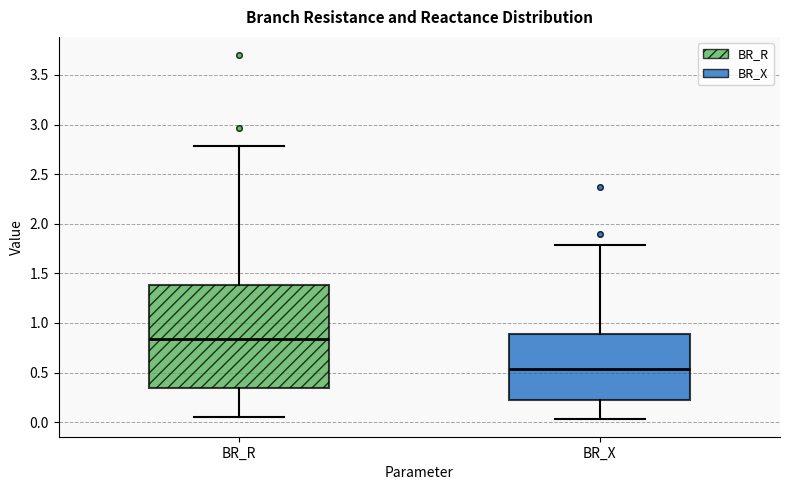

Which box is the tallest, from its lower edge to its upper edge?

BR_R